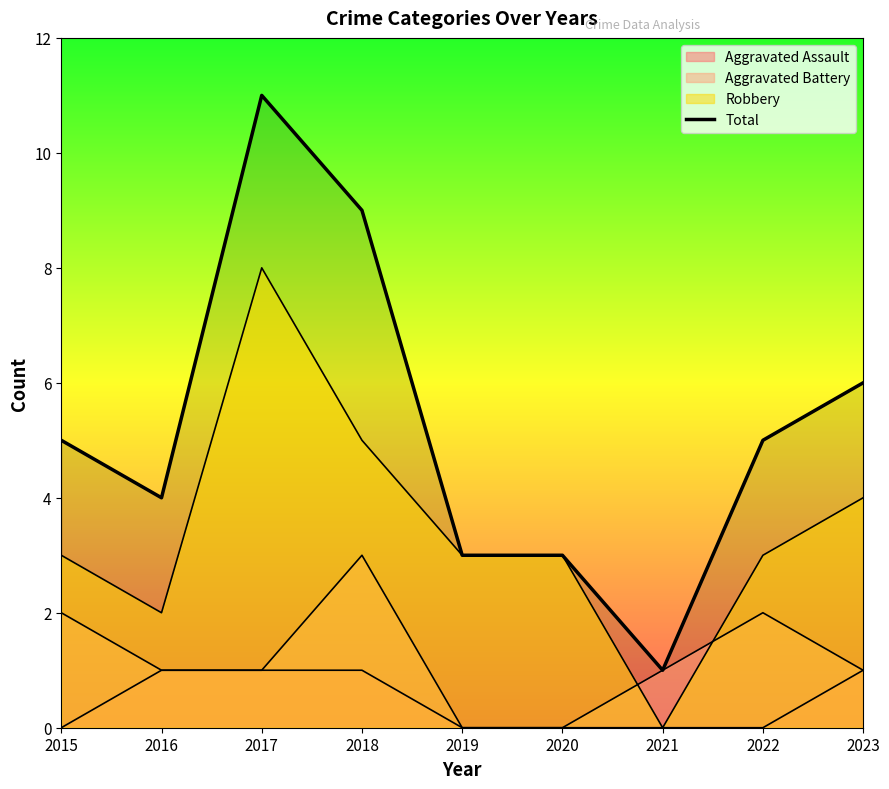

Reading left to right, list all the values displayed in this chart.

Aggravated Assault: 2015=0	2016=1	2017=1	2018=1	2019=0	2020=0	2021=0	2022=0	2023=1
Aggravated Battery: 2015=2	2016=1	2017=1	2018=3	2019=0	2020=0	2021=1	2022=2	2023=1
Robbery: 2015=3	2016=2	2017=8	2018=5	2019=3	2020=3	2021=0	2022=3	2023=4
Total: 2015=5	2016=4	2017=11	2018=9	2019=3	2020=3	2021=1	2022=5	2023=6